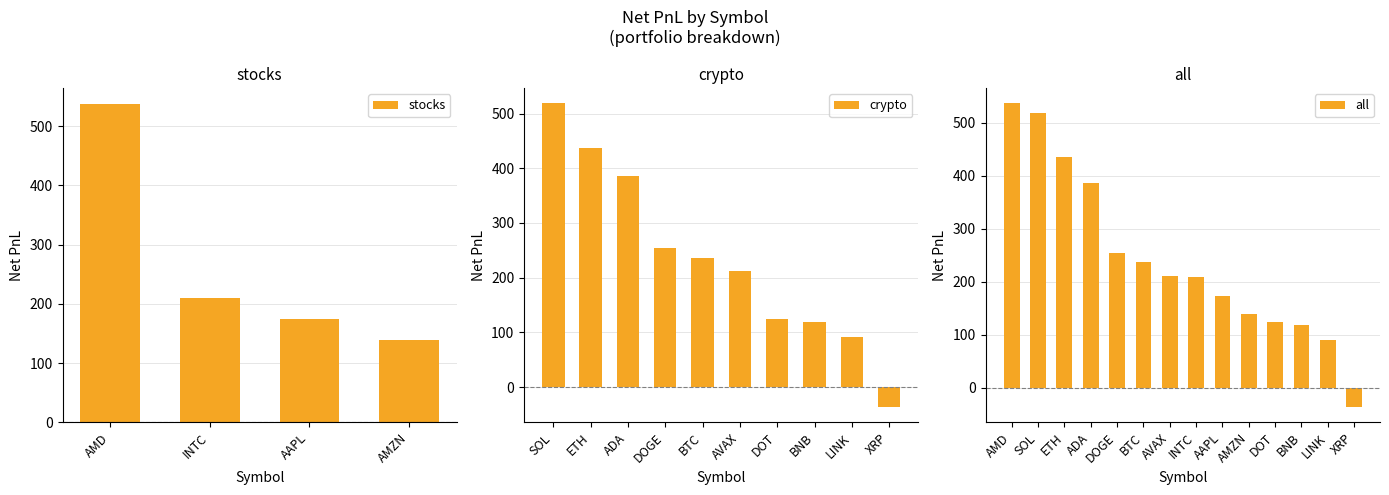

How many values are above zero?

13